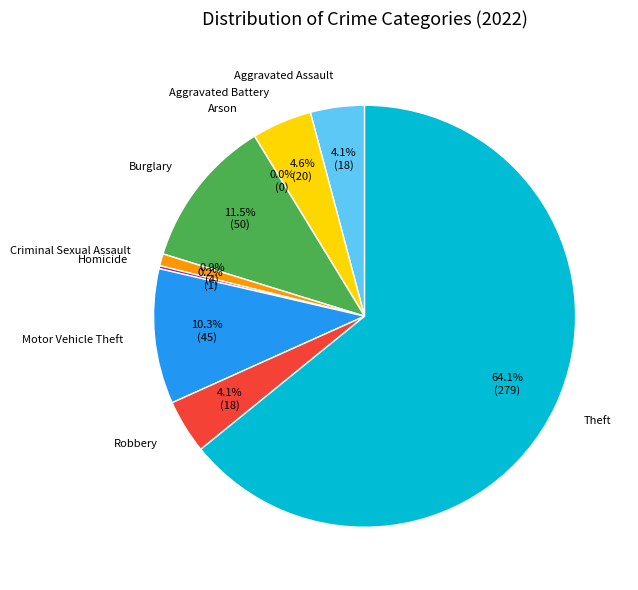

Rank the categories by value from highest to lowest.

Theft, Burglary, Motor Vehicle Theft, Aggravated Battery, Aggravated Assault, Robbery, Criminal Sexual Assault, Homicide, Arson